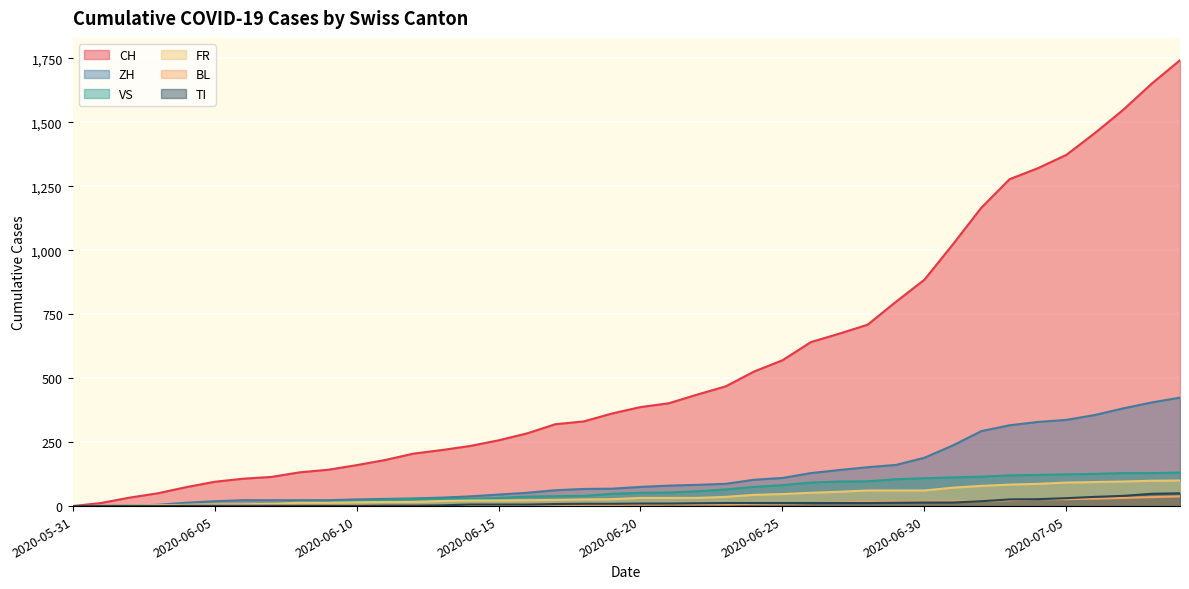

How many positive values does the FR series have?

38